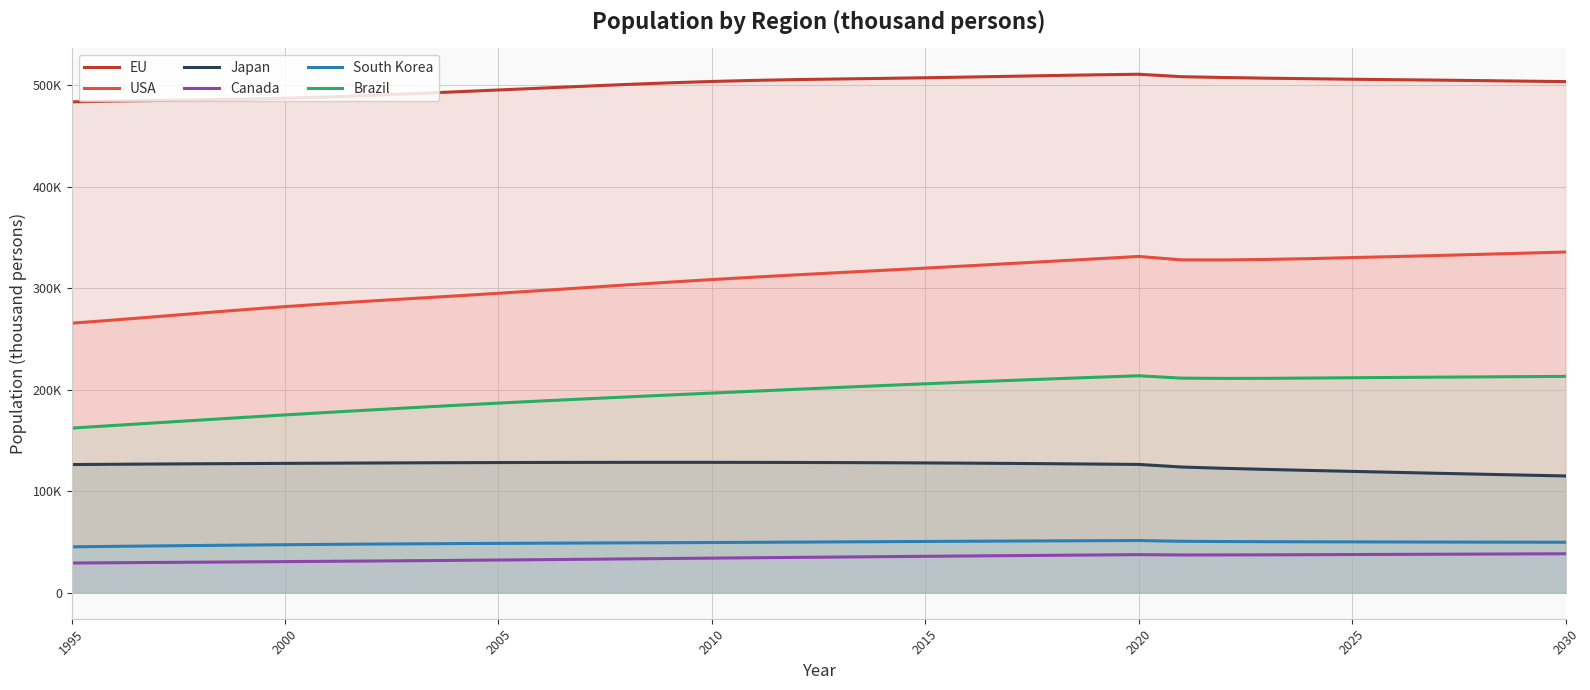

Which category has the lowest value in the Brazil series?

1995